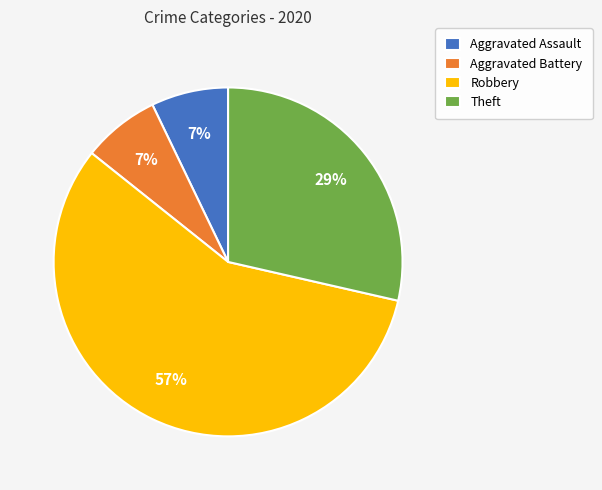

Is the sum of Robbery and Aggravated Battery greater than half?

Yes